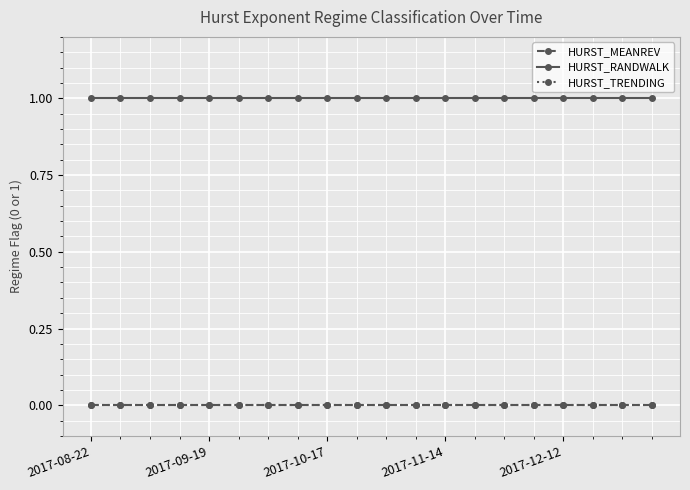

At which category is the sum across all series the highest?

2017-08-22